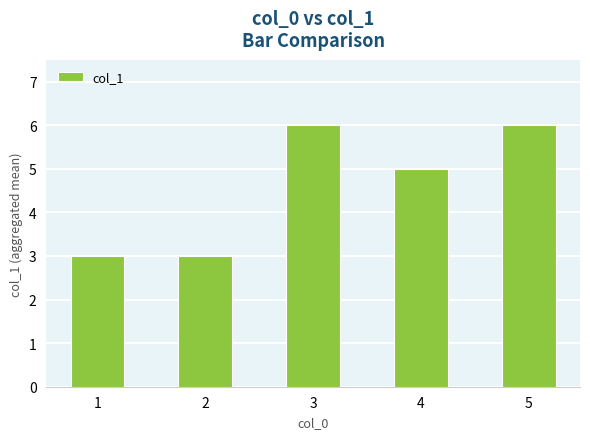

The chart shows a value of 3 at 1. True or false?

True